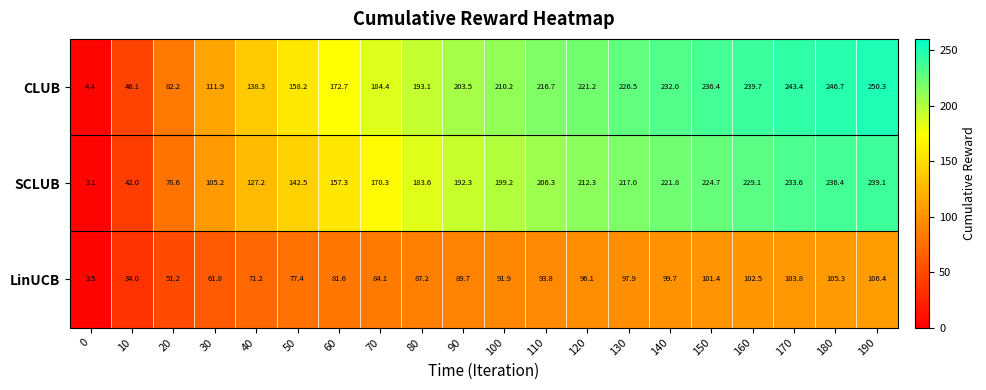

What value does the CLUB series have at 120?

221.2